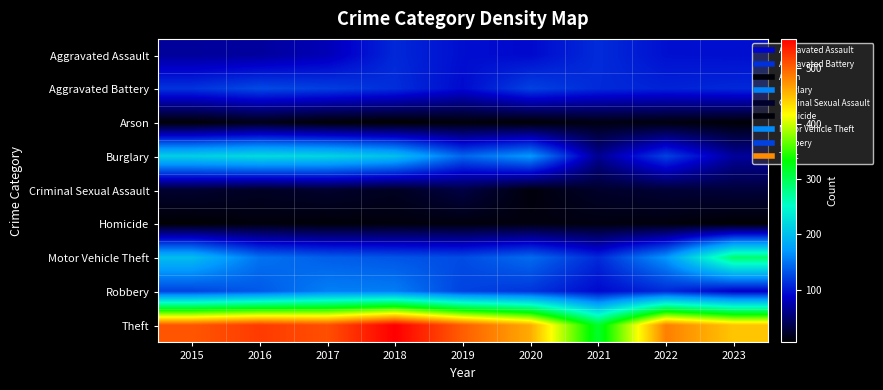

How many distinct data groups are displayed?

9